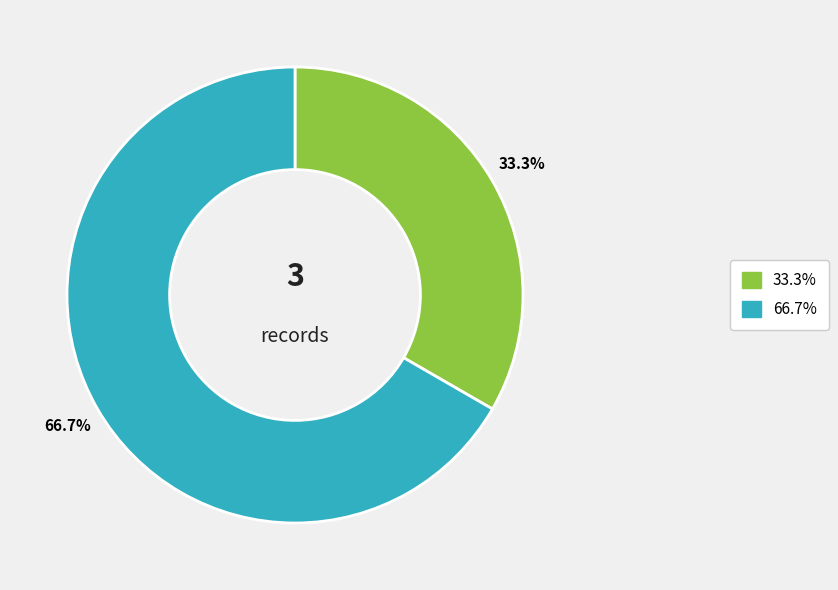

How many segments does this pie chart have?

2